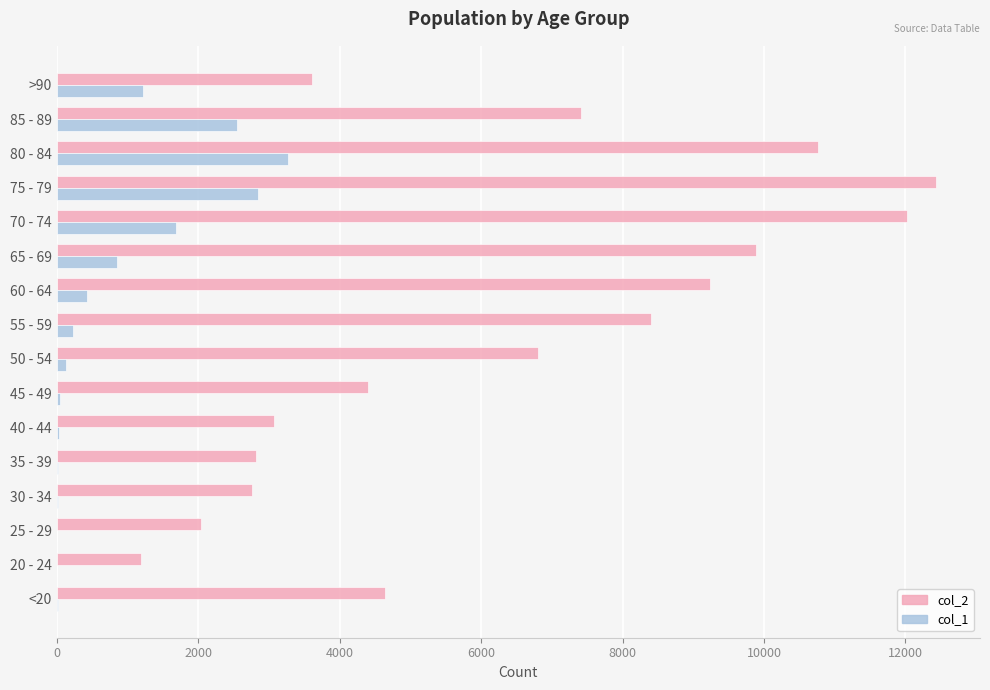

What is the sum of all col_1 values?

13343